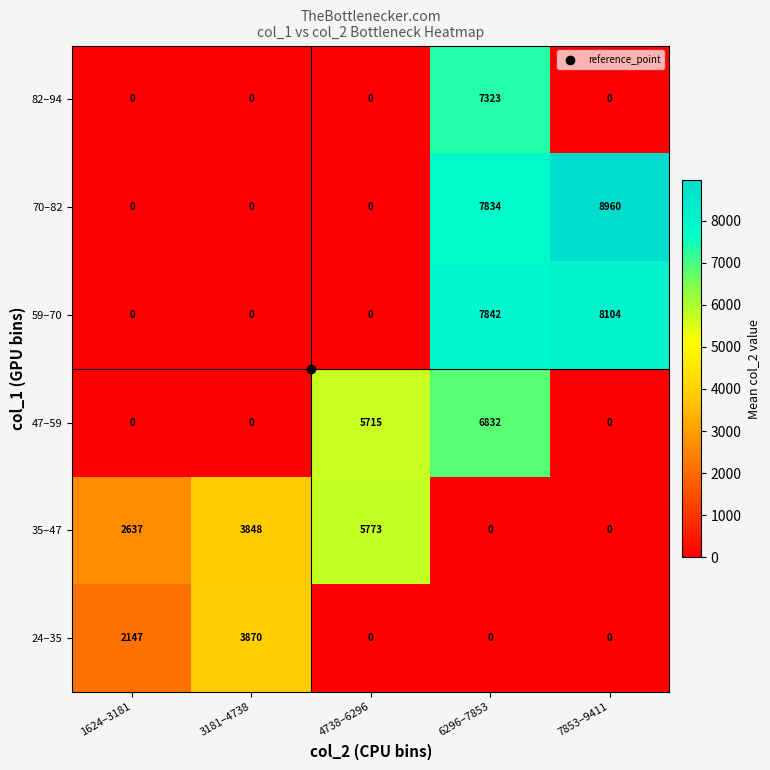

Is it true that 70–82 equals 5593 at 3181–4738?

False